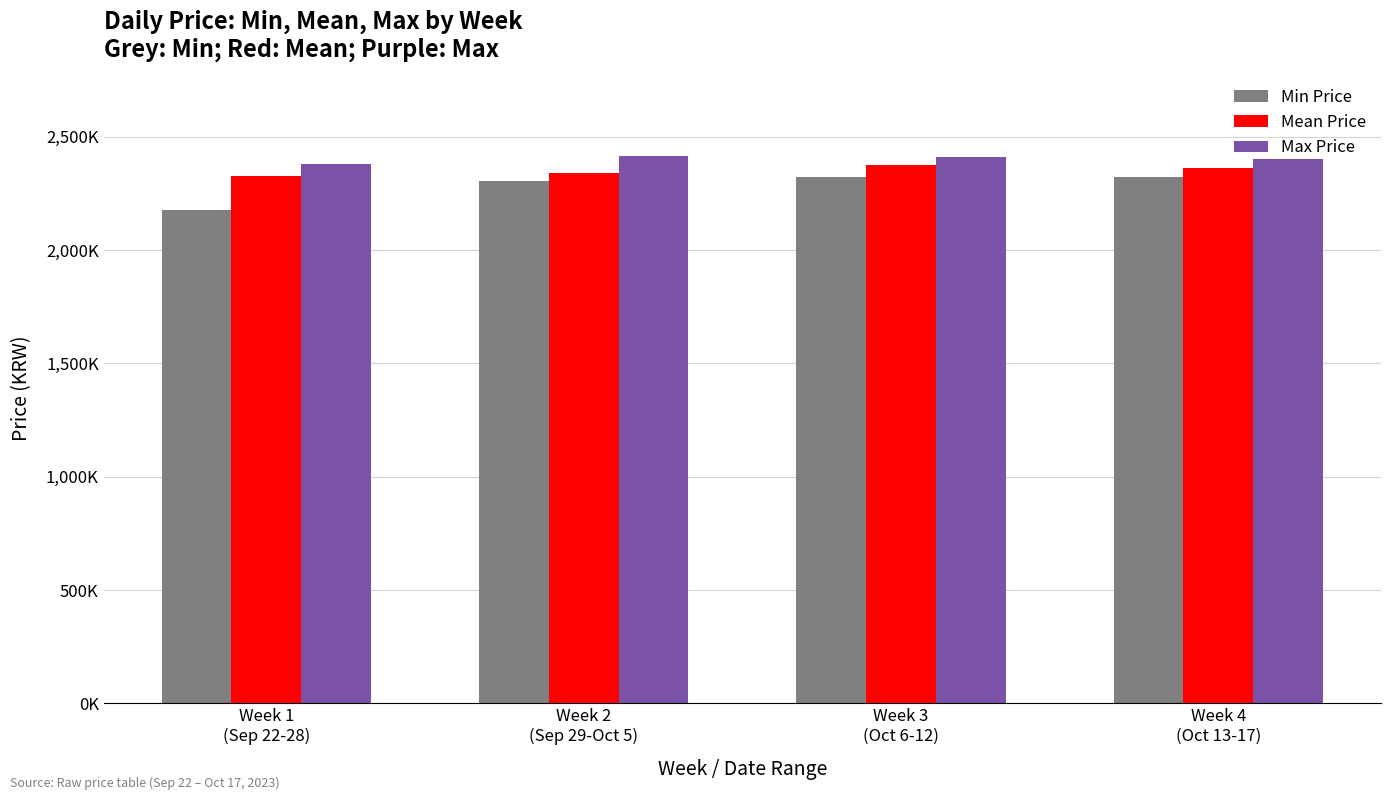

What are all the series names shown in the legend?

Min Price, Mean Price, Max Price